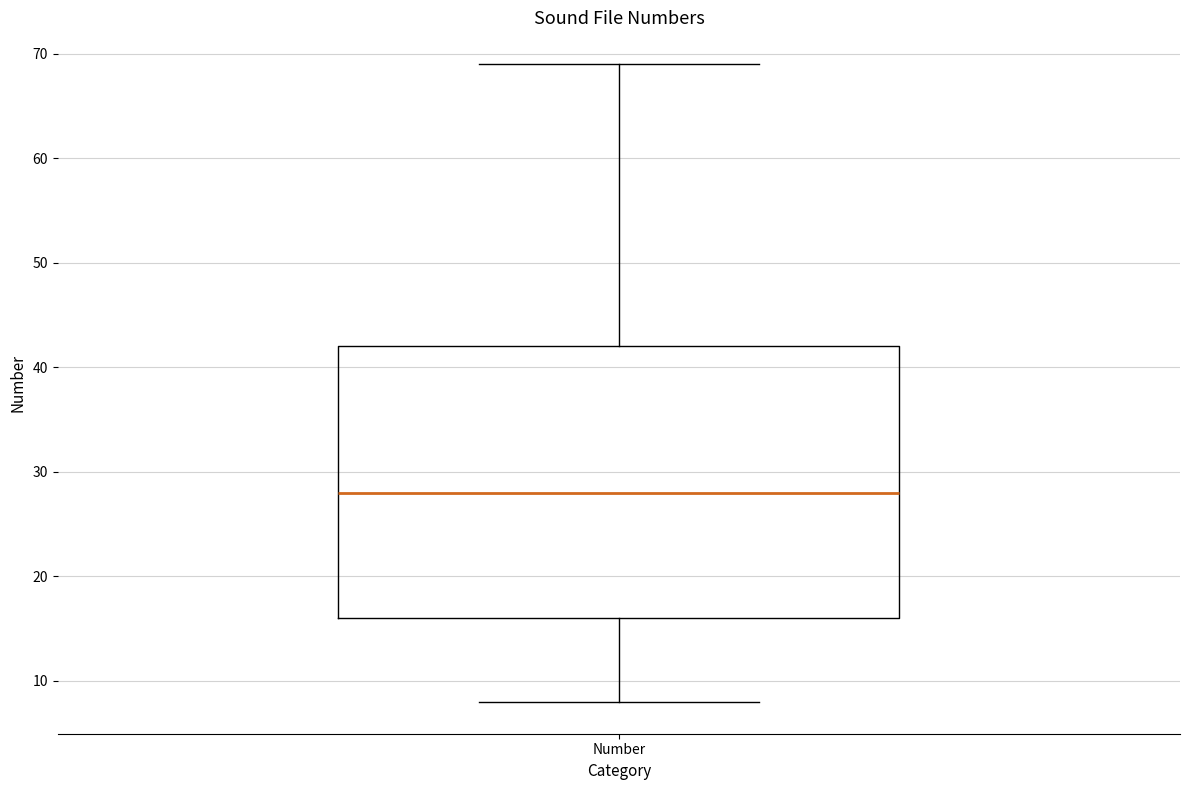

Transcribe this box plot: give where the median line is, the range the box spans, and where the two whiskers end, as read against the y-axis. The values are not printed on the chart, so give them approximately, as read against the axis.

median 28, box 16 to 42, whiskers 8 to 69